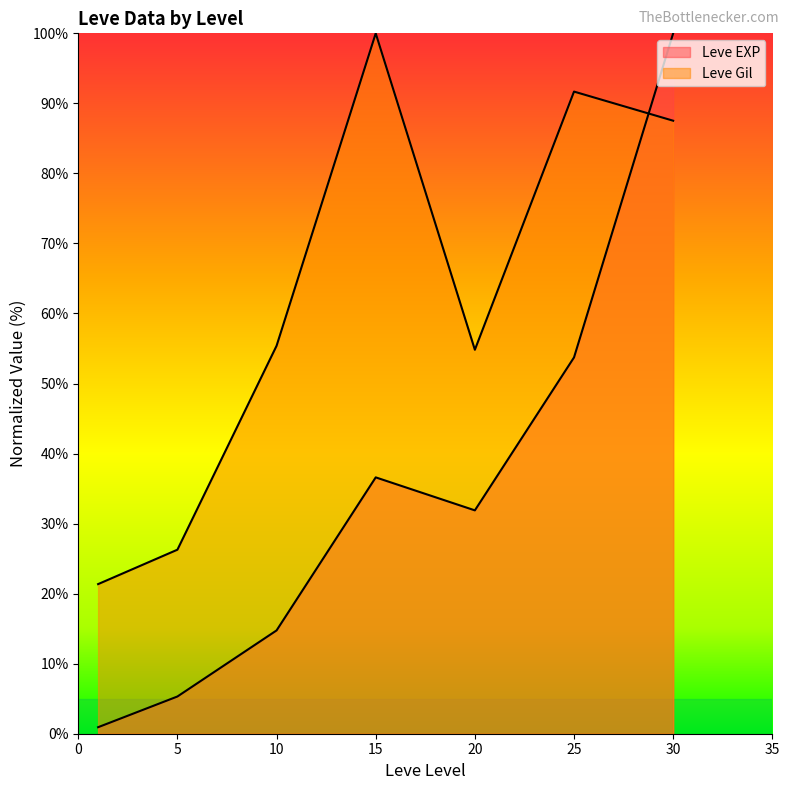

Reading left to right, what are all the values shown in this chart?

Leve EXP: 0.9	5.3	14.7	36.6	31.9	53.7	100.0
Leve Gil: 21.4	26.3	55.4	100.0	54.8	91.7	87.5